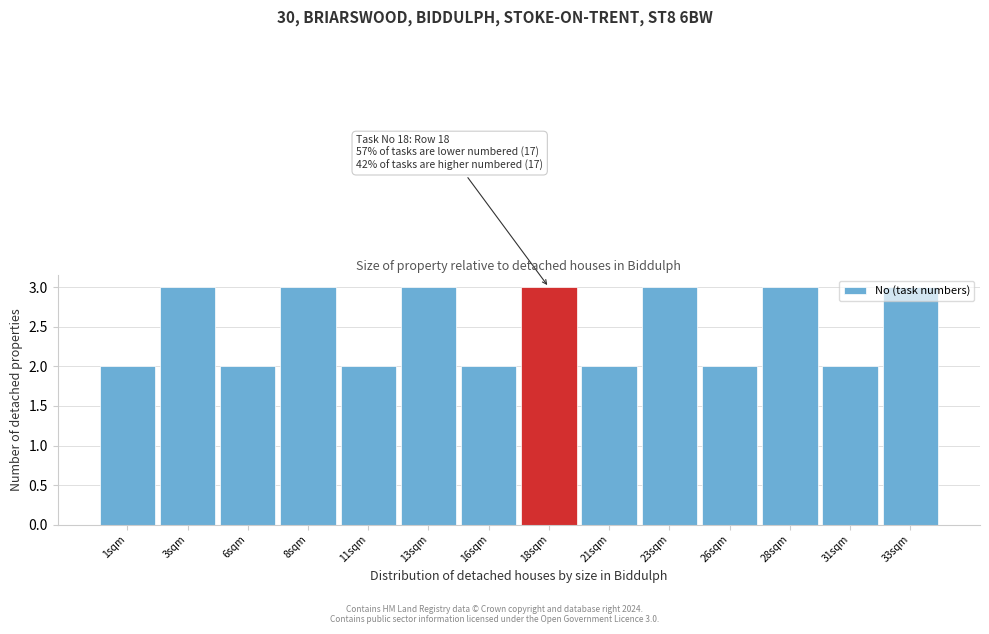

What is the sum of all values?

35